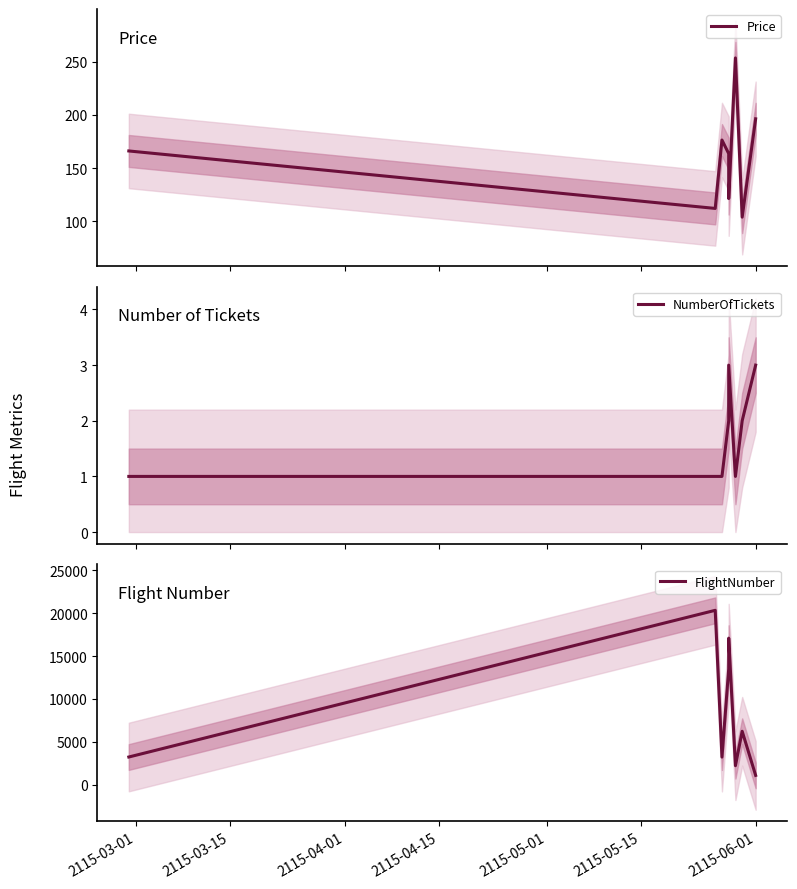

Which series has the largest total across all categories?

FlightNumber